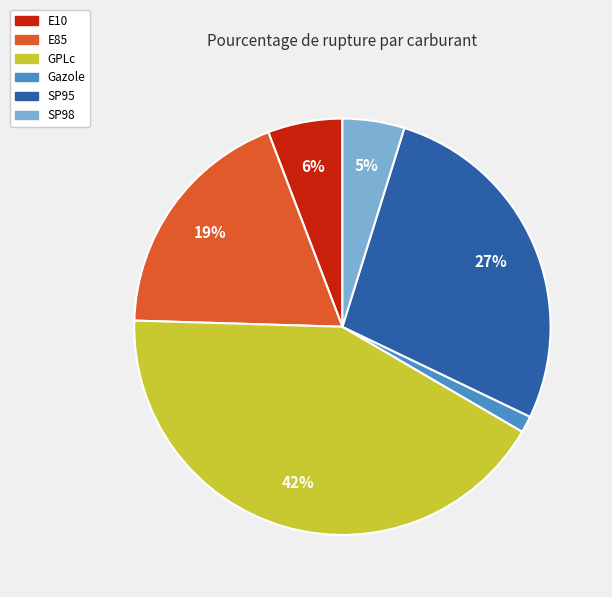

Is the sum of GPLc and SP95 greater than half?

Yes